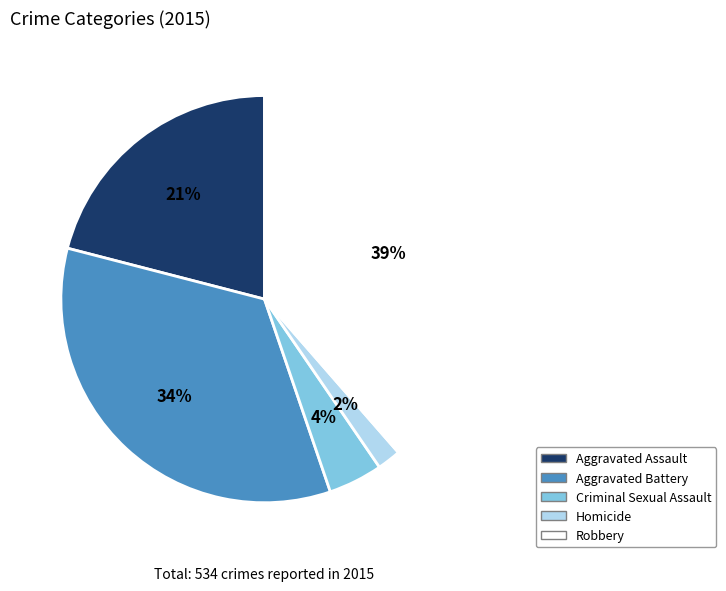

To the nearest percent, what is the difference between the Aggravated Assault and Robbery slice percentages?

18%